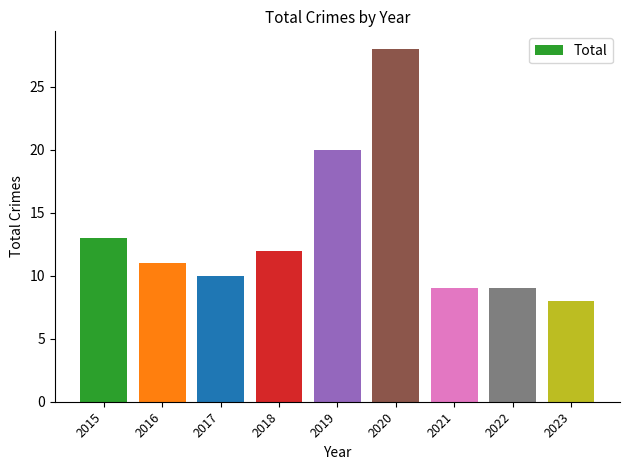

What is the approximate value at 2015?

13